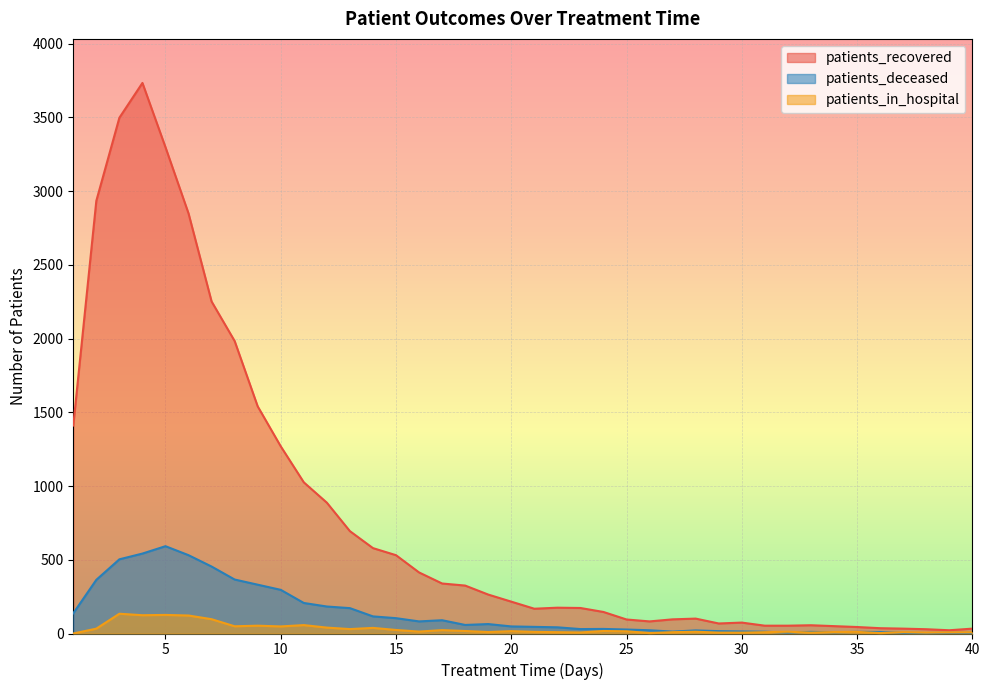

How many lines are shown in the chart?

3